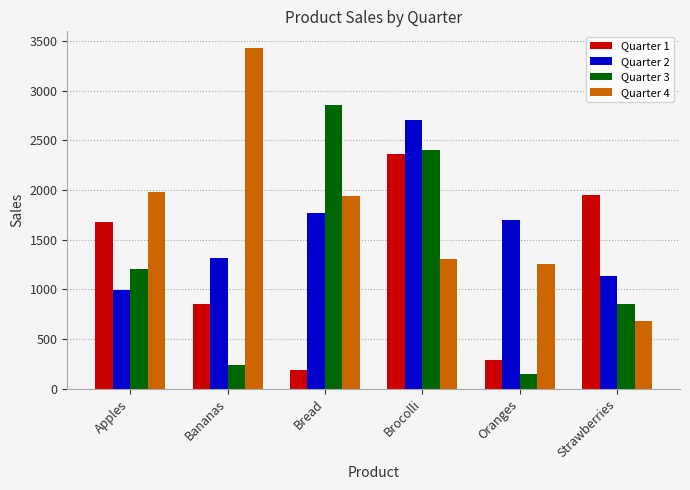

Is it true that Quarter 4 equals 679 at Strawberries?

True